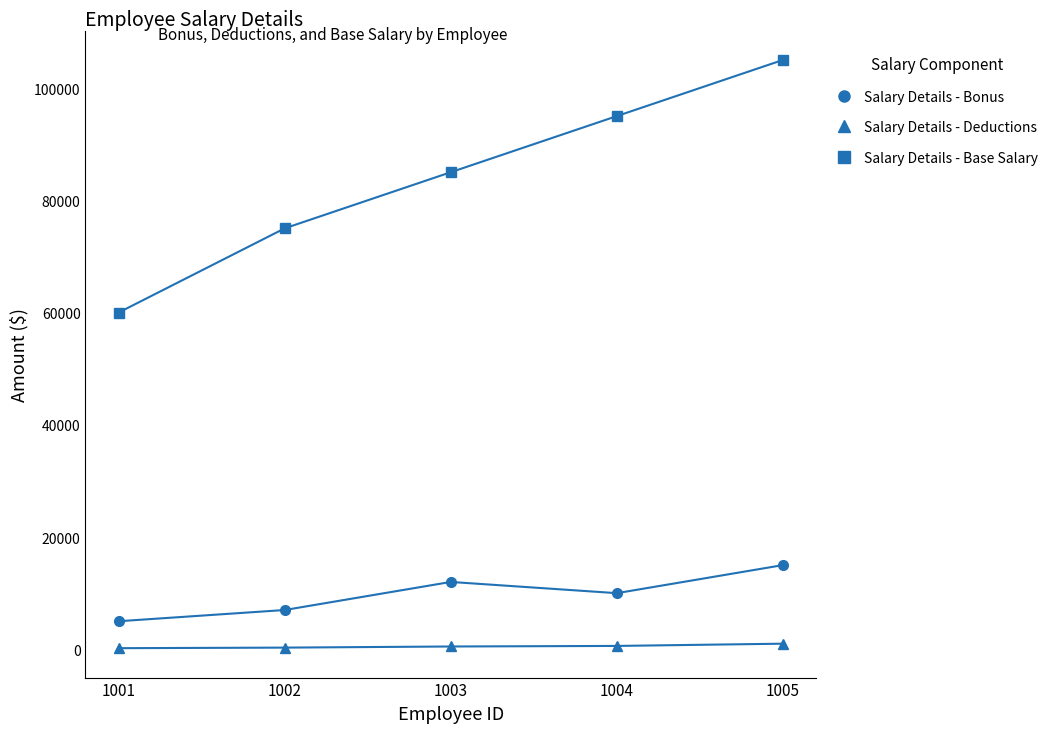

At which label does Salary Details - Bonus reach its peak?

1005